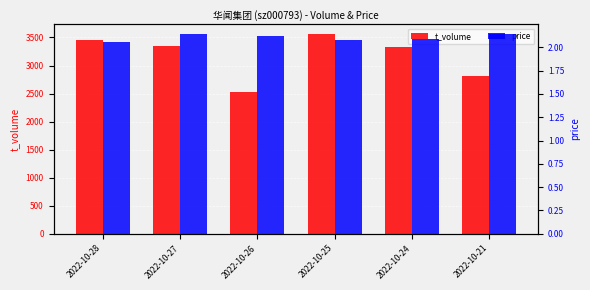

At which label does price reach its peak?

2022-10-27